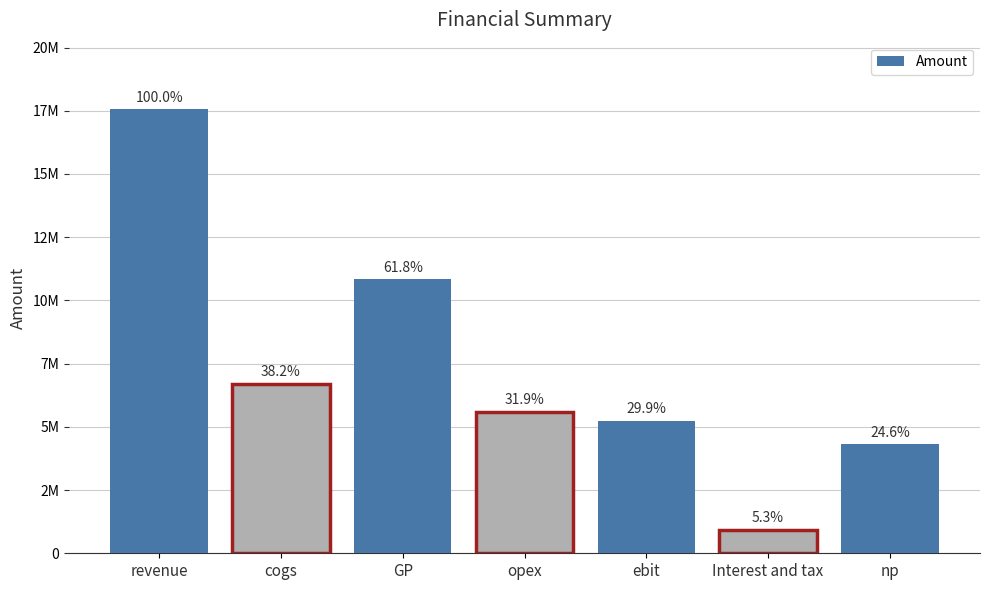

List the labels in order of value, largest first.

revenue, GP, cogs, opex, ebit, np, Interest and tax